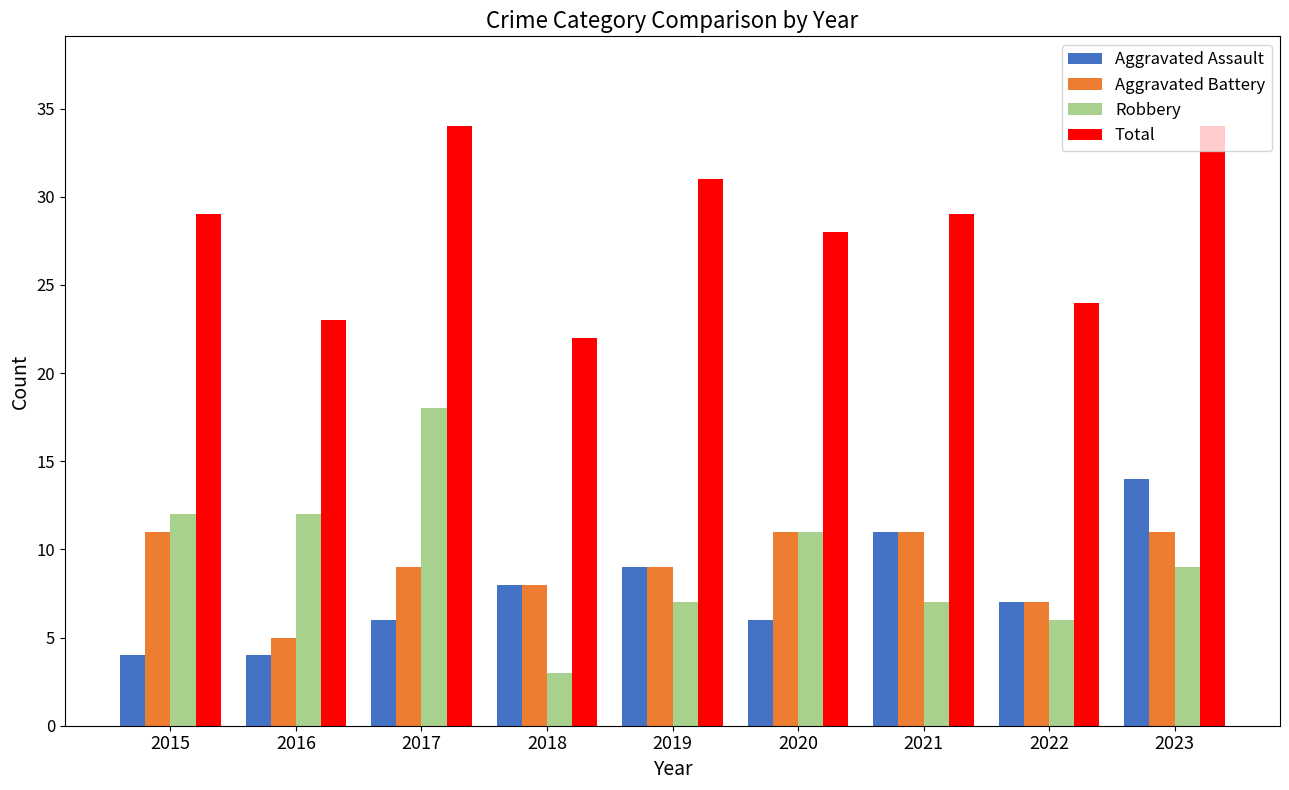

What are all the series names shown in the legend?

Aggravated Assault, Aggravated Battery, Robbery, Total